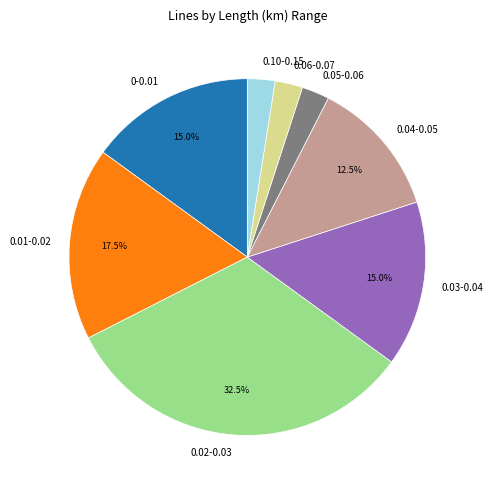

Is 0-0.01 the majority of the pie?

No